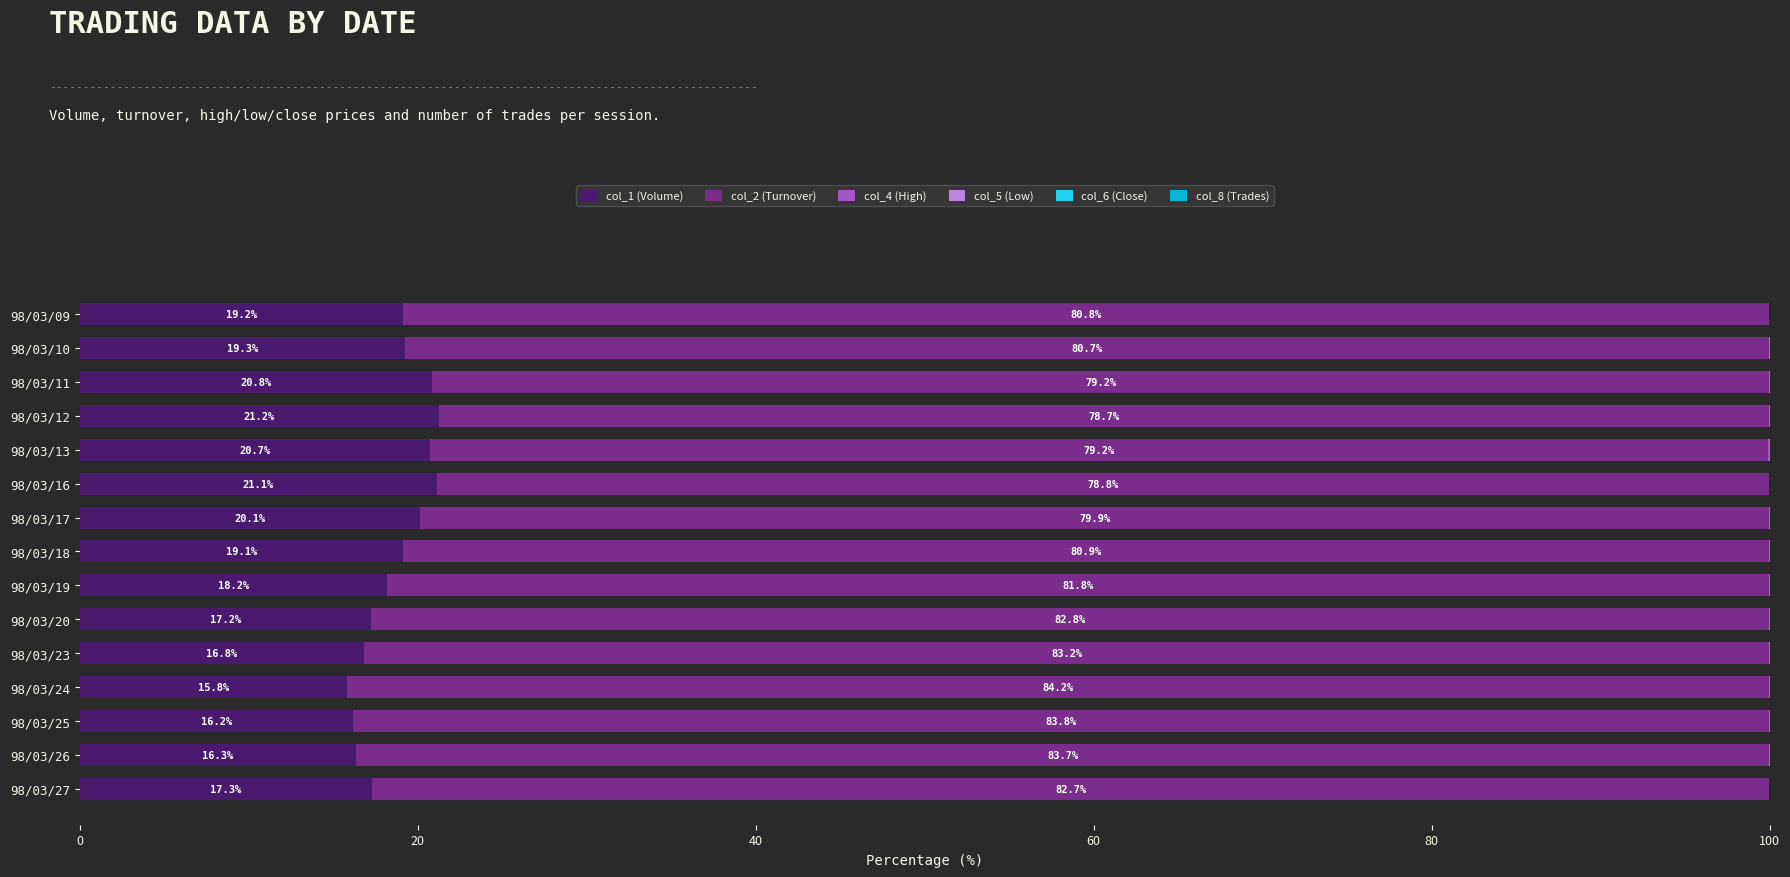

What is the highest value of the col_1 (Volume) series?

21.2